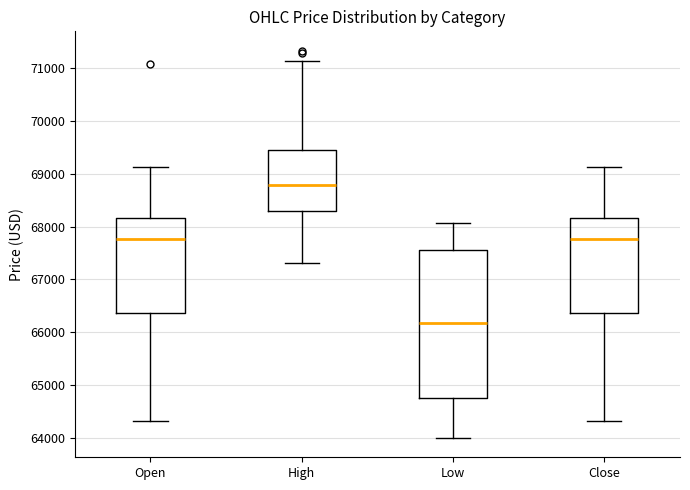

Reading left to right, transcribe this box plot: for each box, give where its median line is, the range the box spans, and where its two whiskers end, as read against the y-axis. The values are not printed on the chart, so give them approximately, as read against the axis.

Open: median 67800, box 66400 to 68200, whiskers 64300 to 69100
High: median 68800, box 68300 to 69500, whiskers 67300 to 71100
Low: median 66200, box 64700 to 67600, whiskers 64000 to 68100
Close: median 67800, box 66400 to 68200, whiskers 64300 to 69100